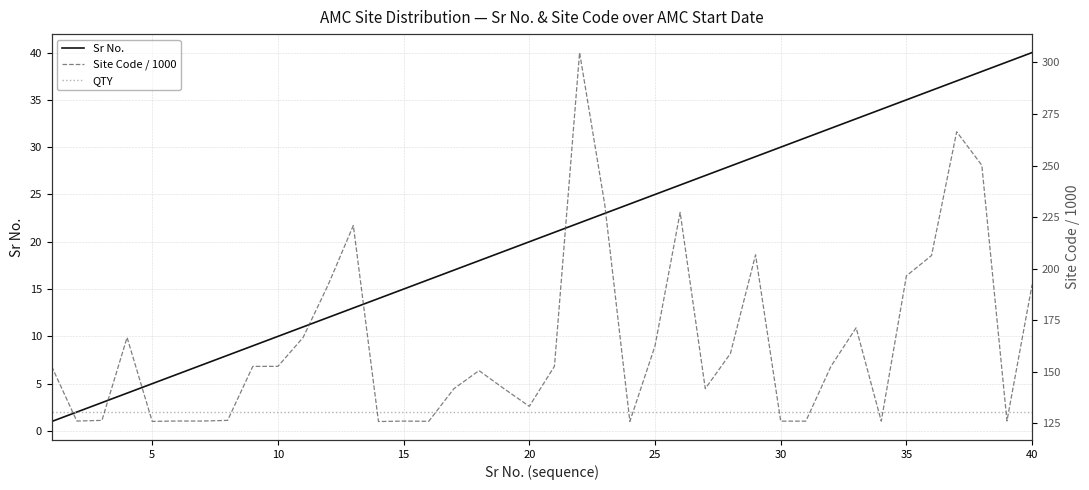

List the series in order of their peak value, lowest first.

QTY, Sr No., Site Code / 1000